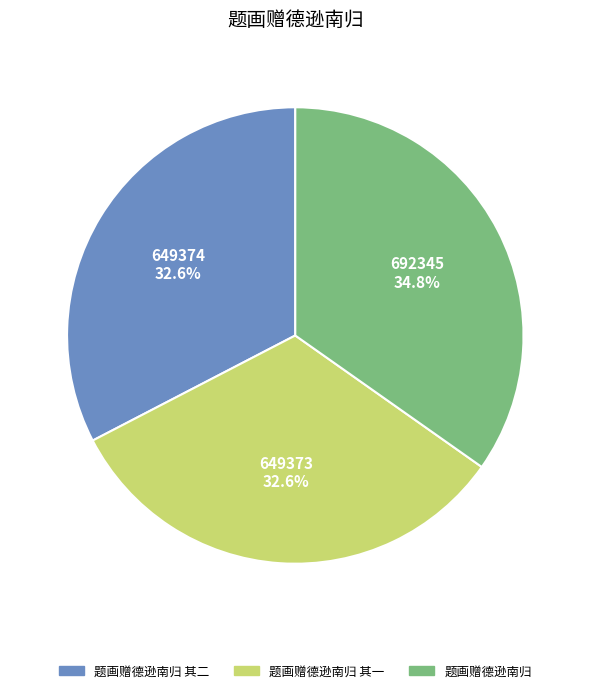

Is there a majority slice in this chart?

No